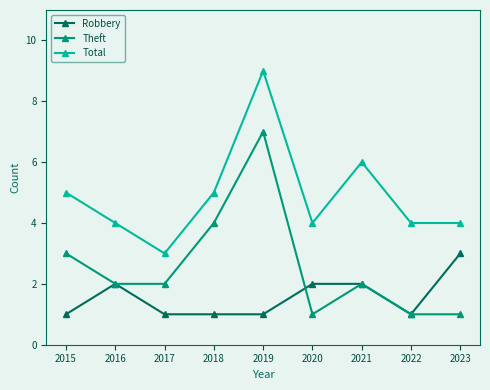

Does the chart display data point markers on the line(s)?

Yes